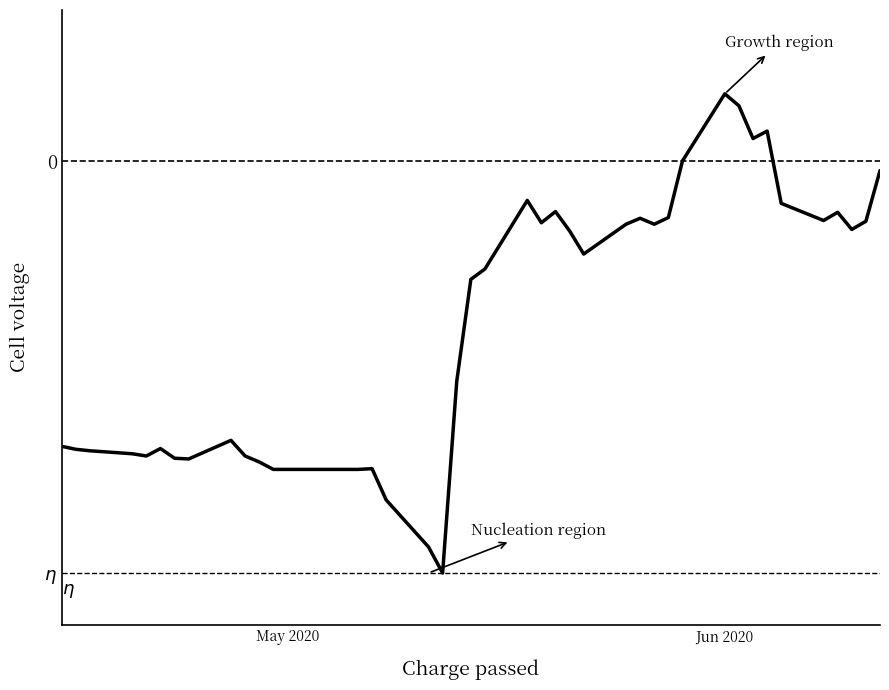

How many interior local valleys (lower than both neighbors) does the data have?

9